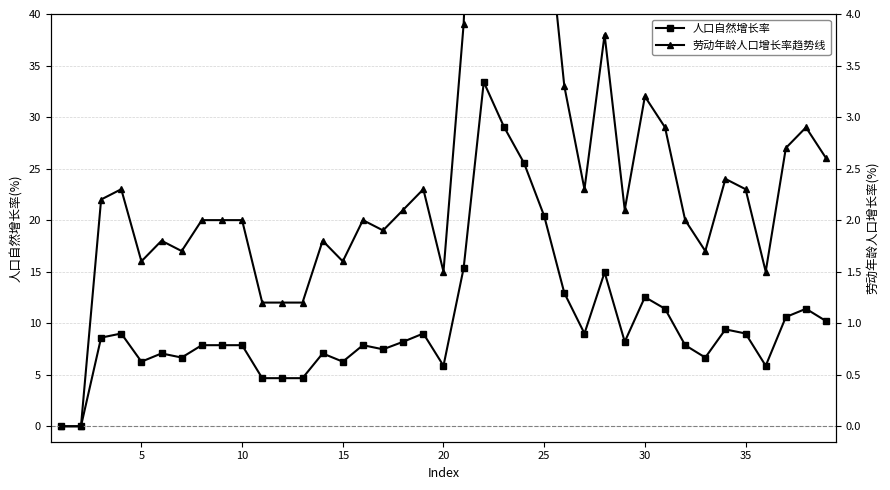

The value of 人口自然增长率 at 10 is 7.9. True or false?

True